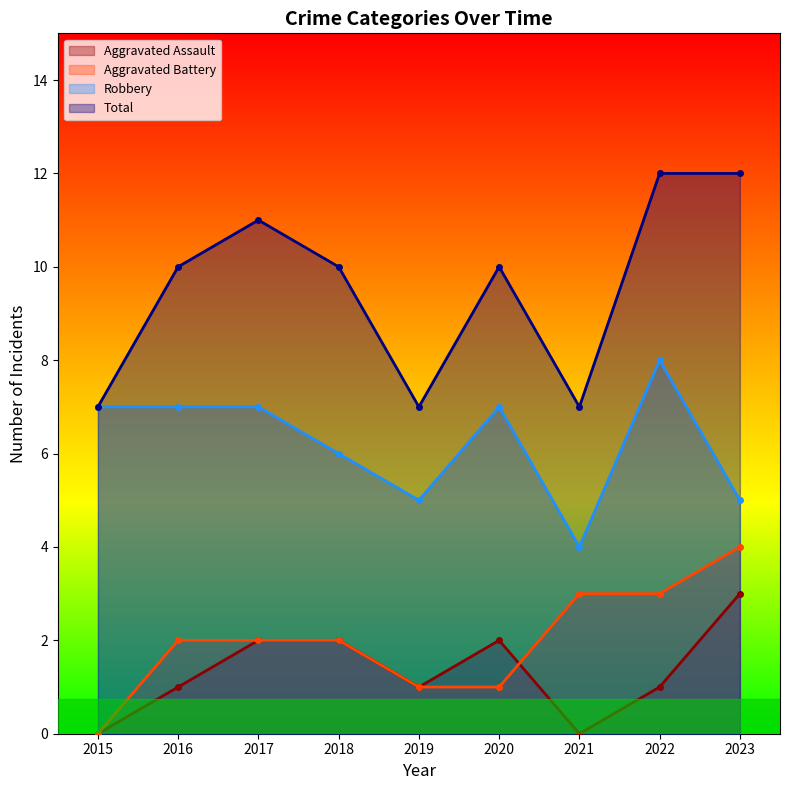

The Aggravated Battery series shows 1 at 2017. True or false?

False